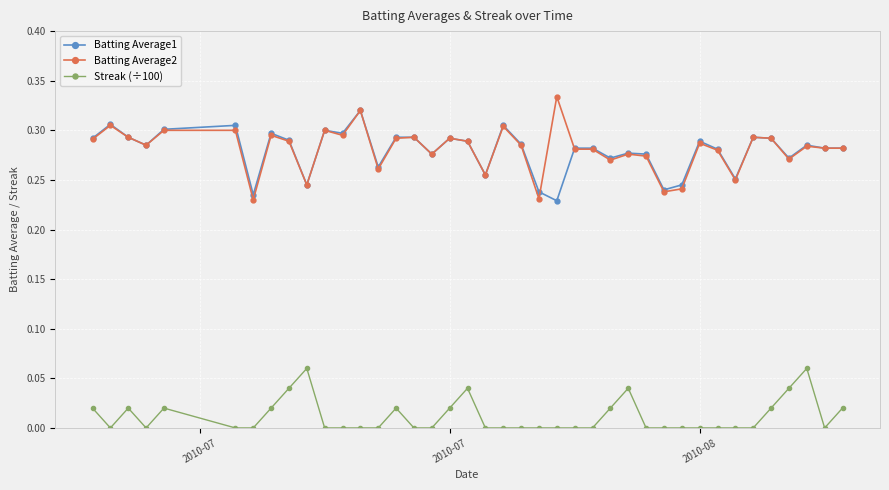

True or false: Batting Average2 has more than 0 interior local peaks.

True